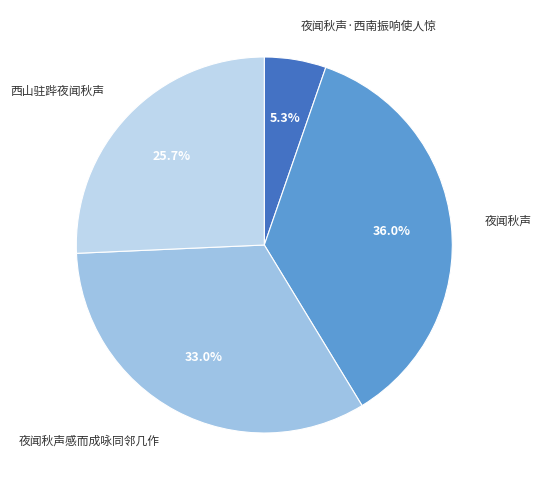

Which slice is the largest?

夜闻秋声